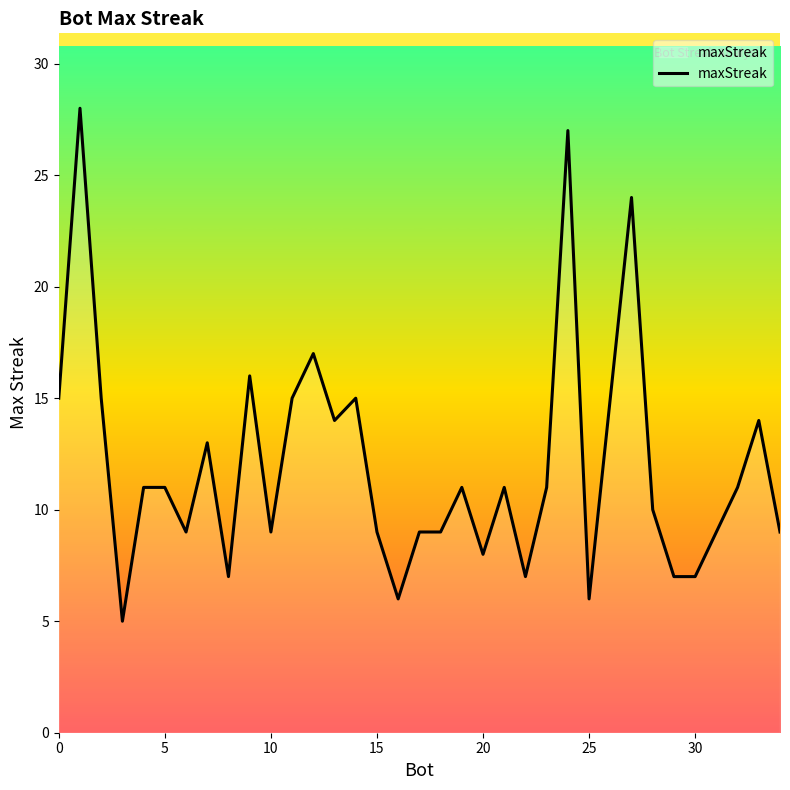

What is the difference between the maximum and minimum values?

23